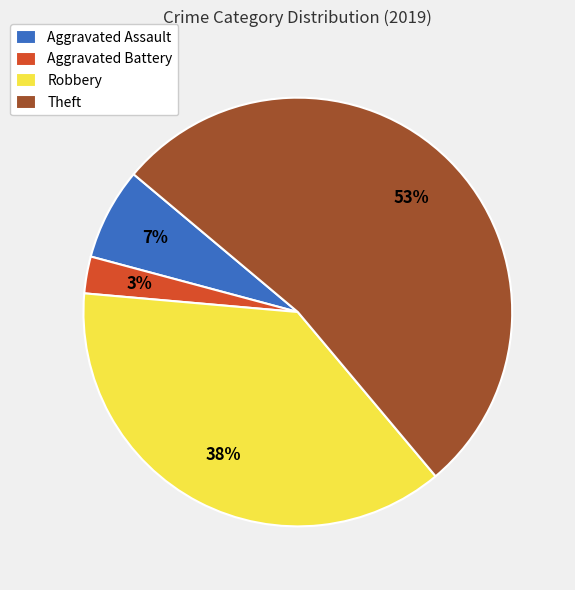

Which category has the smallest portion of the pie?

Aggravated Battery